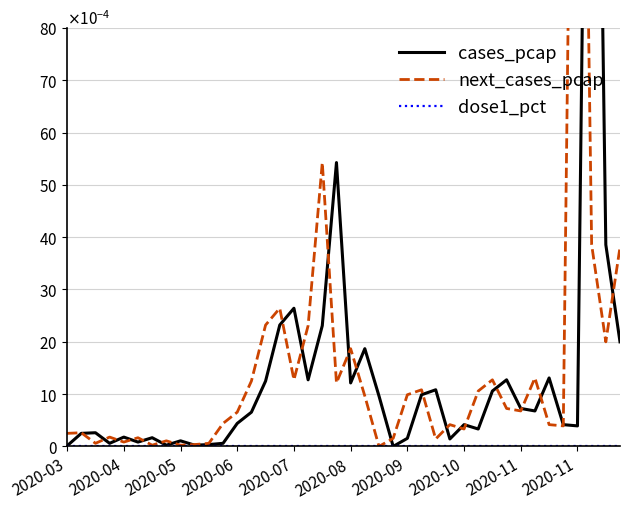

Which series ends up on top after the final intersection of cases_pcap and next_cases_pcap?

next_cases_pcap